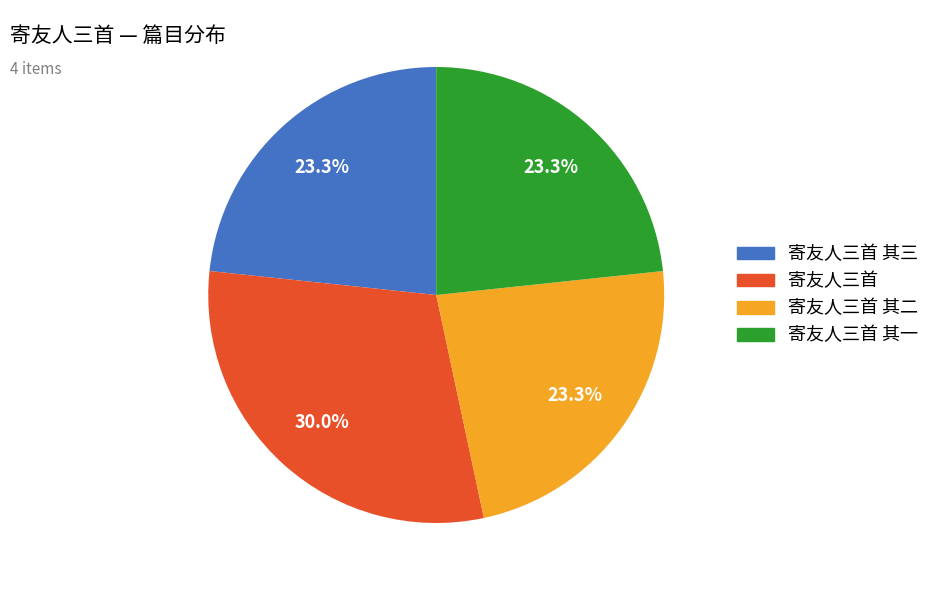

Does any single category account for the majority?

No